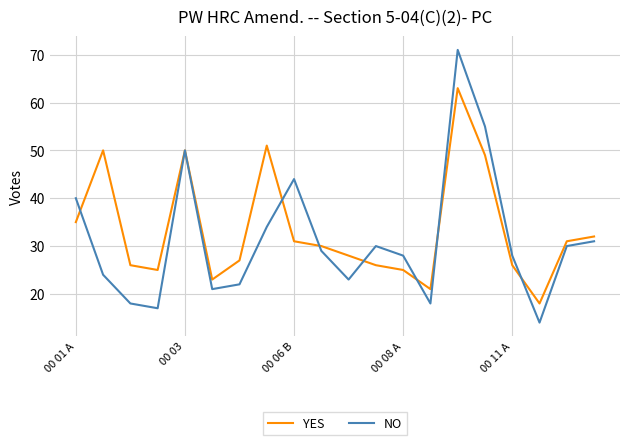

What are all the series names shown in the legend?

YES, NO